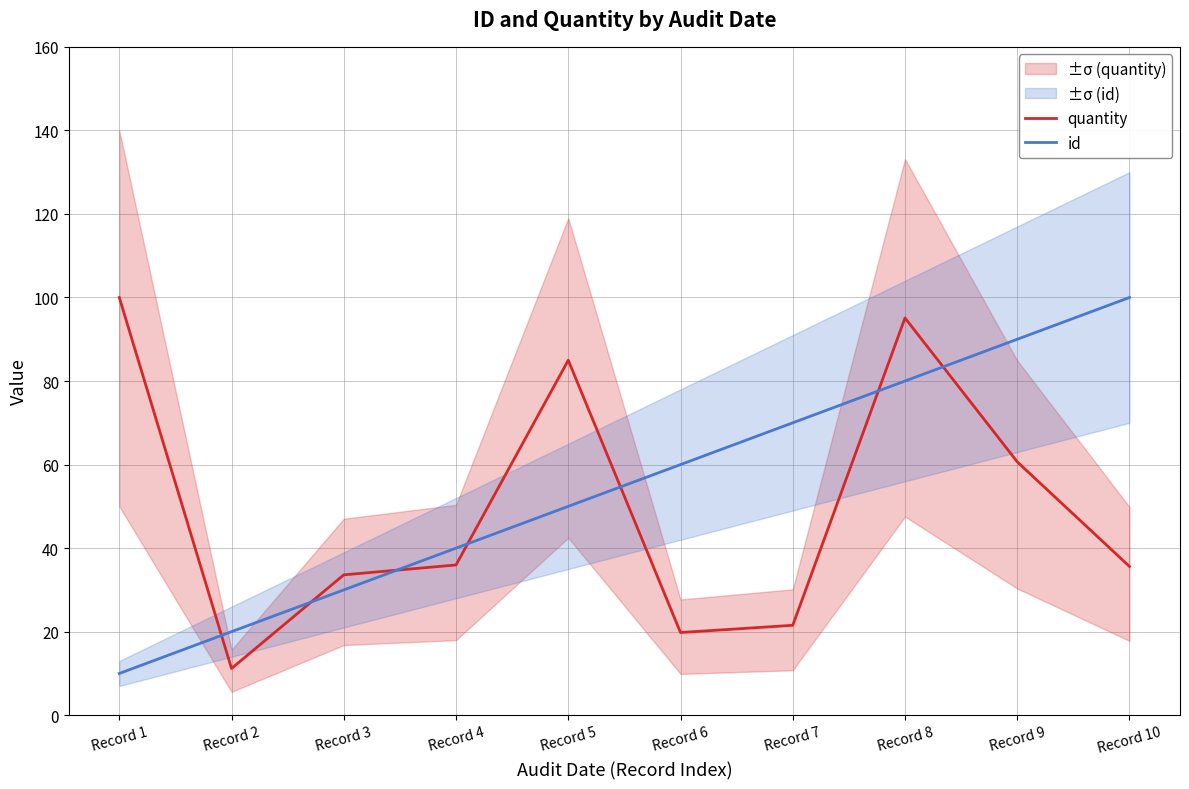

Which label corresponds to the smallest value in the chart?

Record 1